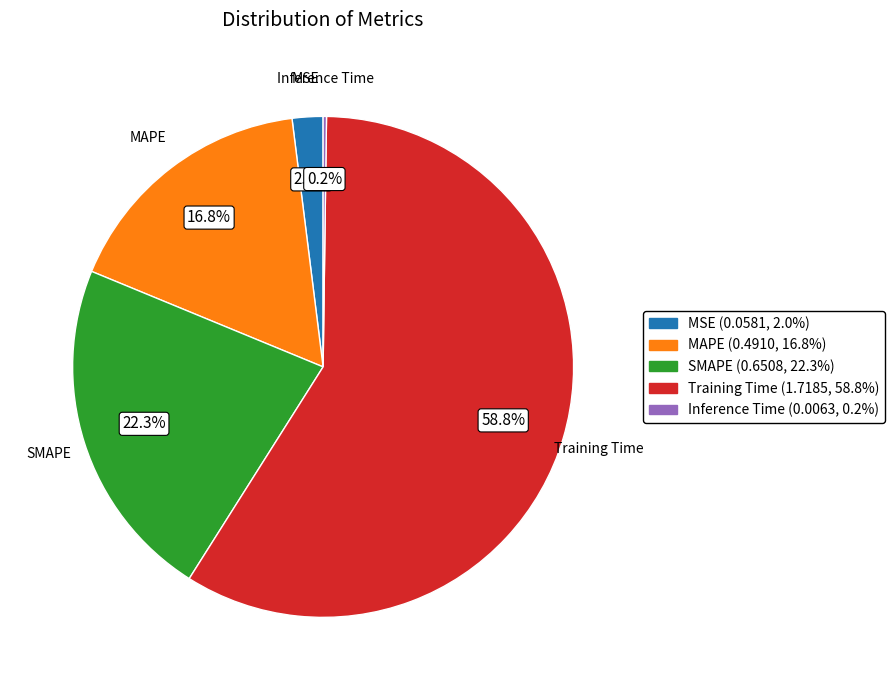

Combined, do SMAPE and MSE account for over 50%?

No